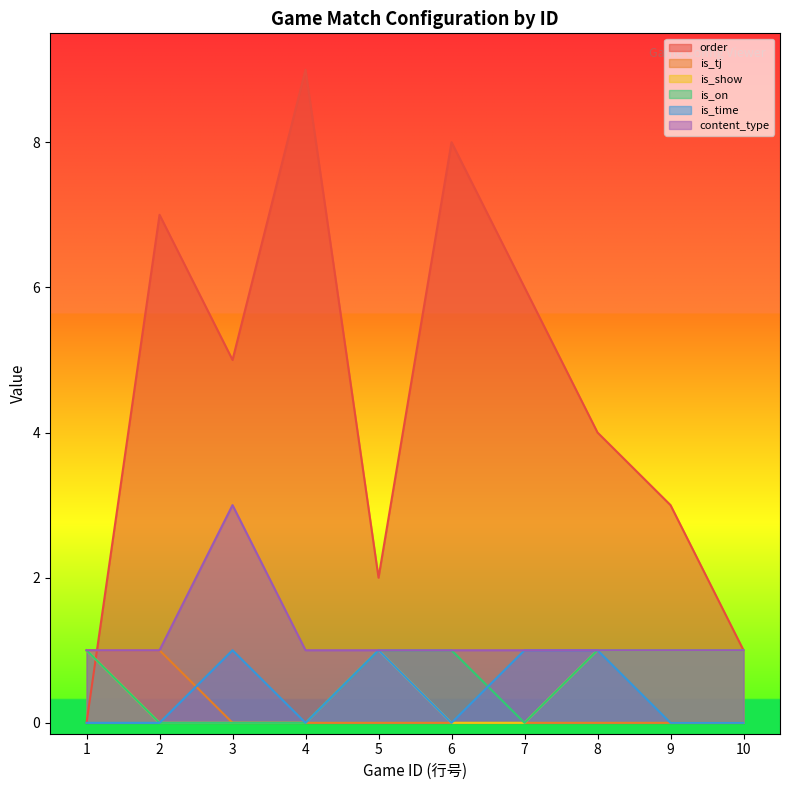

Which series has the largest total across all categories?

order